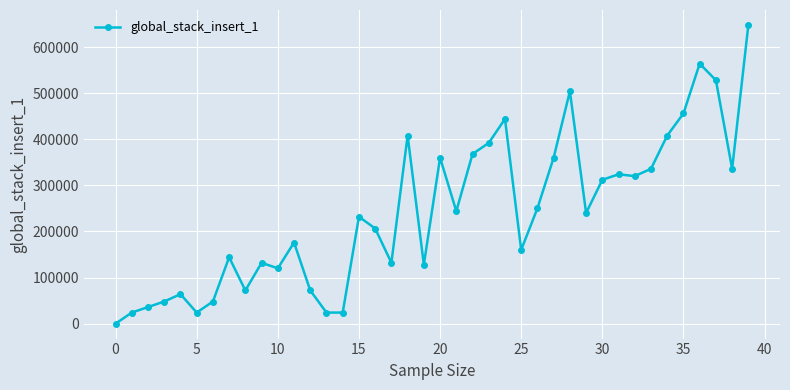

What is the greatest value displayed?

647999.9